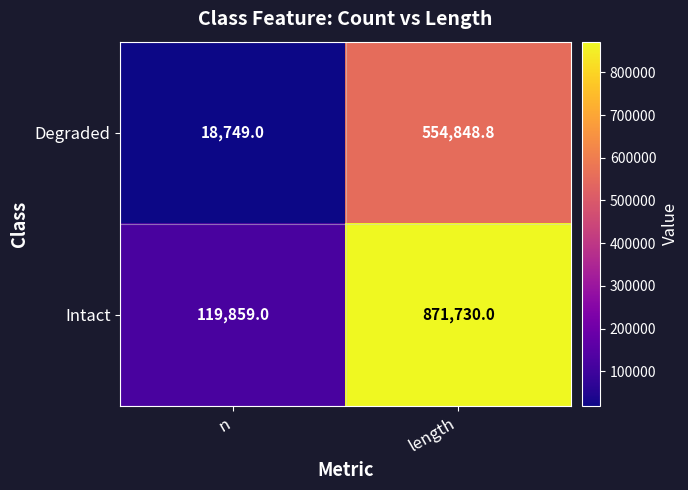

What is the spread (max minus min) of values at n?

101110.0